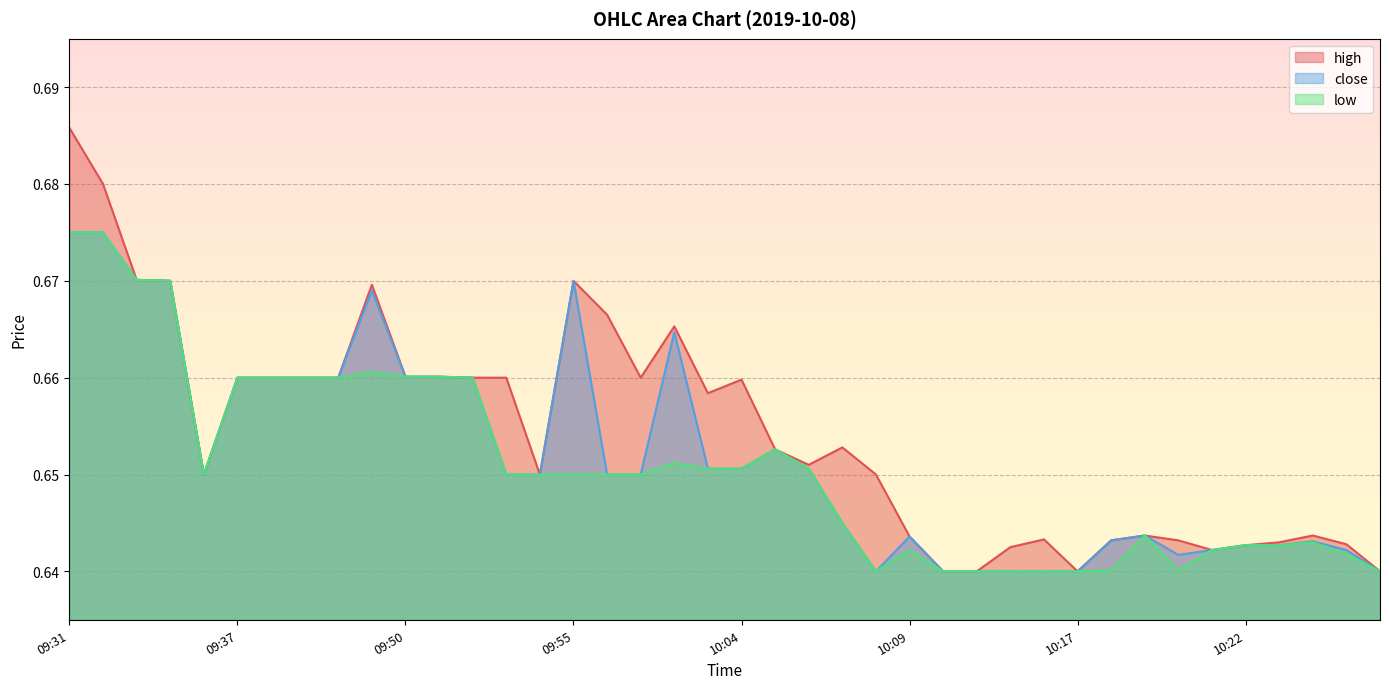

How many close values are between 0 and 1?

40